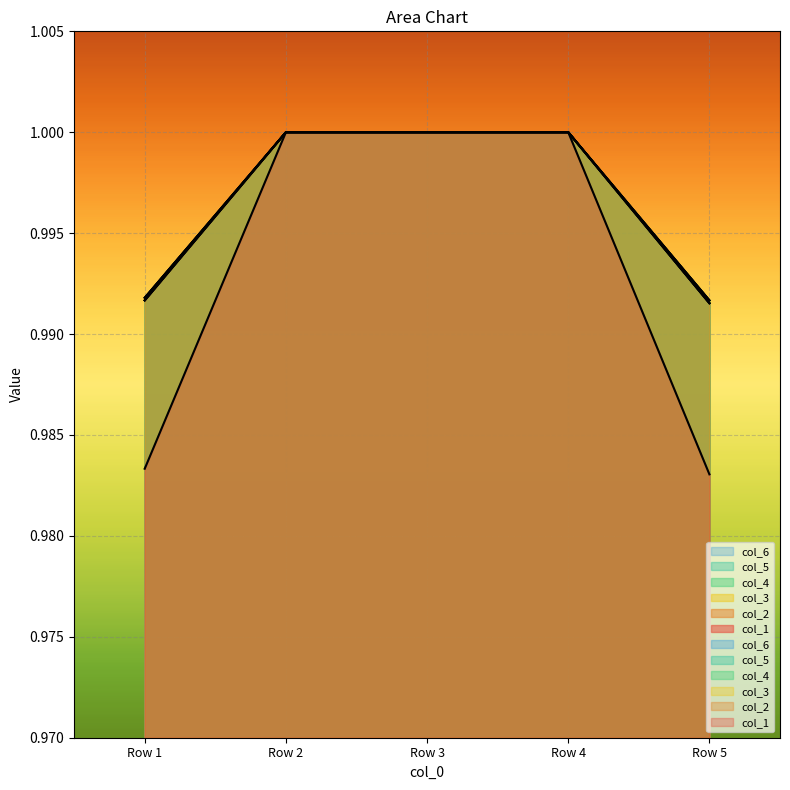

True or false: col_1 and col_4 cross at least once.

False